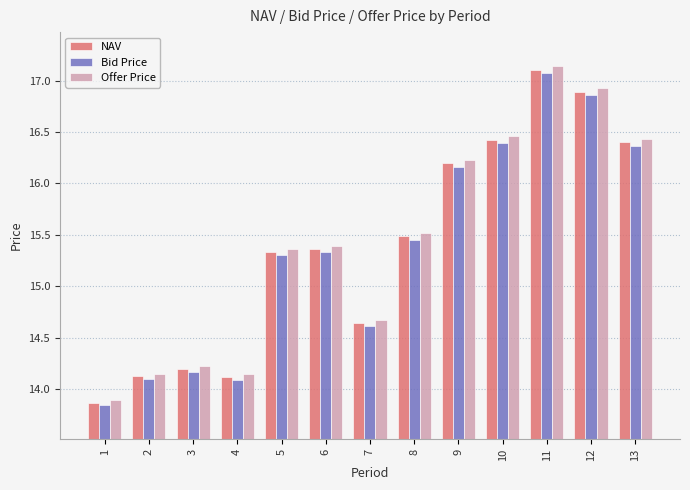

List the series in order of their overall mean, highest first.

Offer Price, NAV, Bid Price